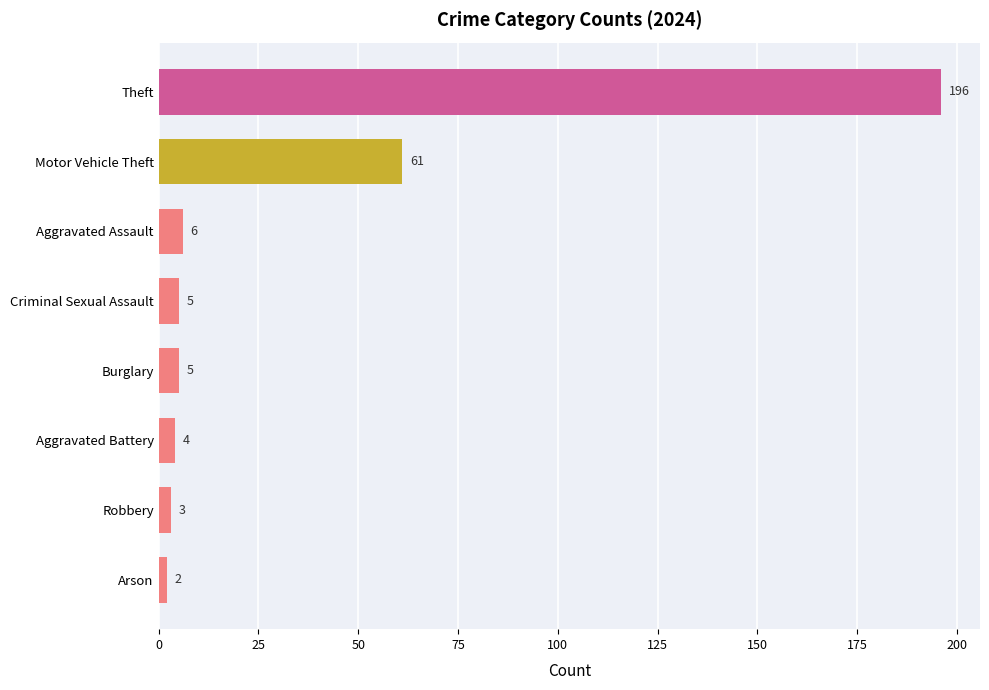

What is the greatest value displayed?

196